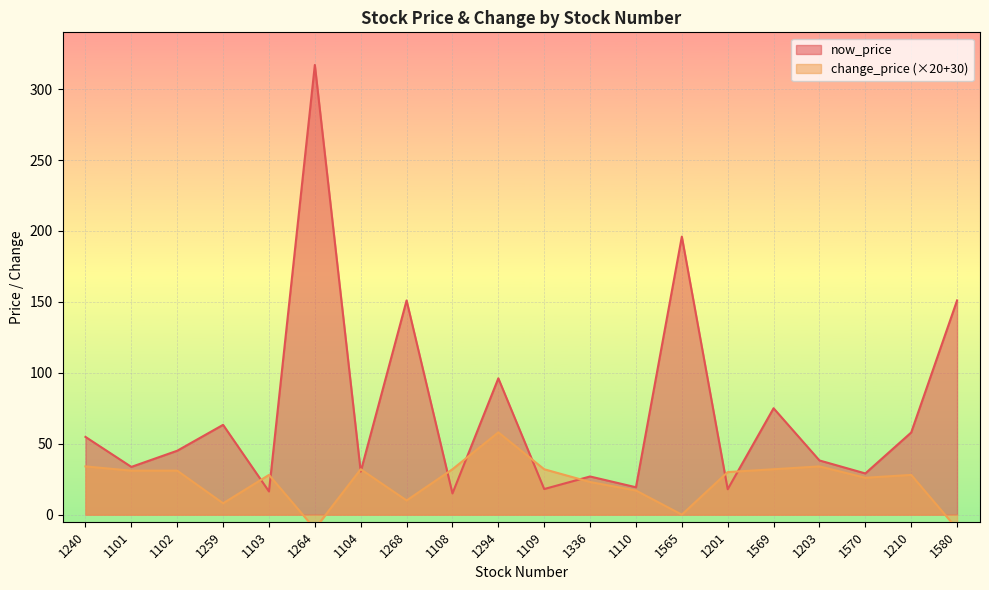

What is the average value of the now_price series?

72.6